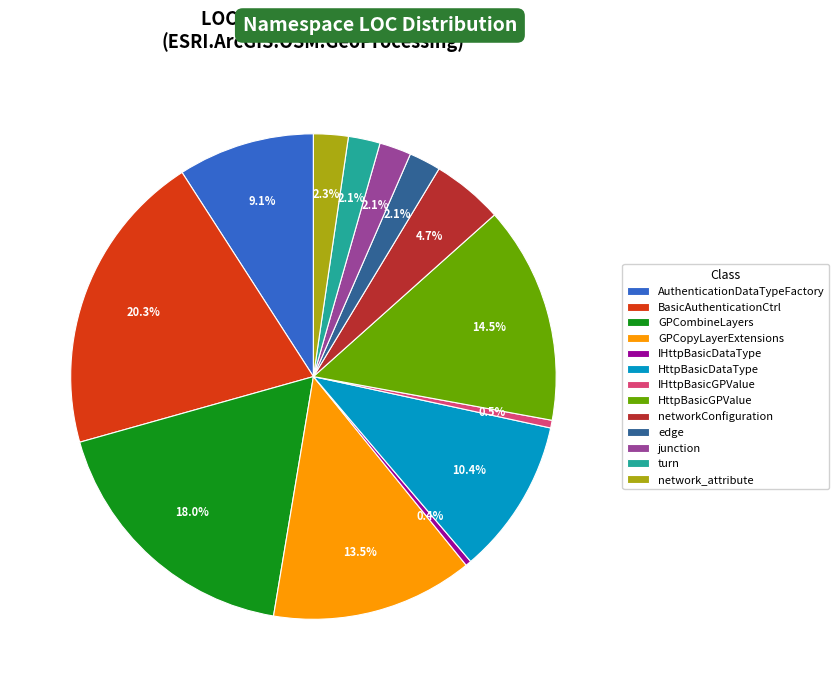

Which has a higher value, BasicAuthenticationCtrl or GPCopyLayerExtensions?

BasicAuthenticationCtrl